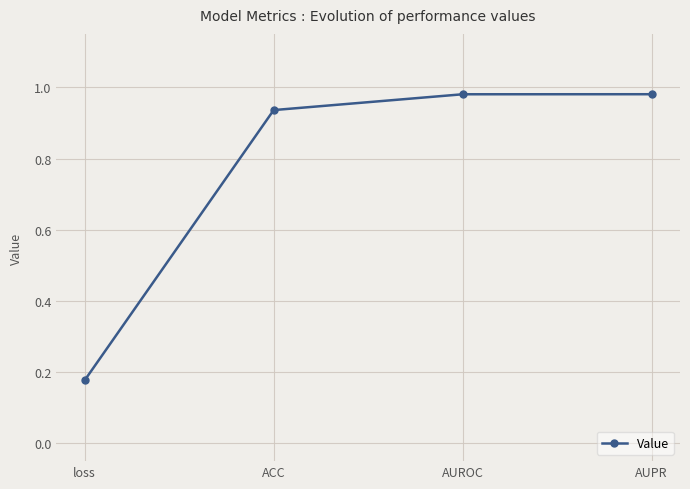

True or false: there are more than 1 points higher than both neighbors.

False